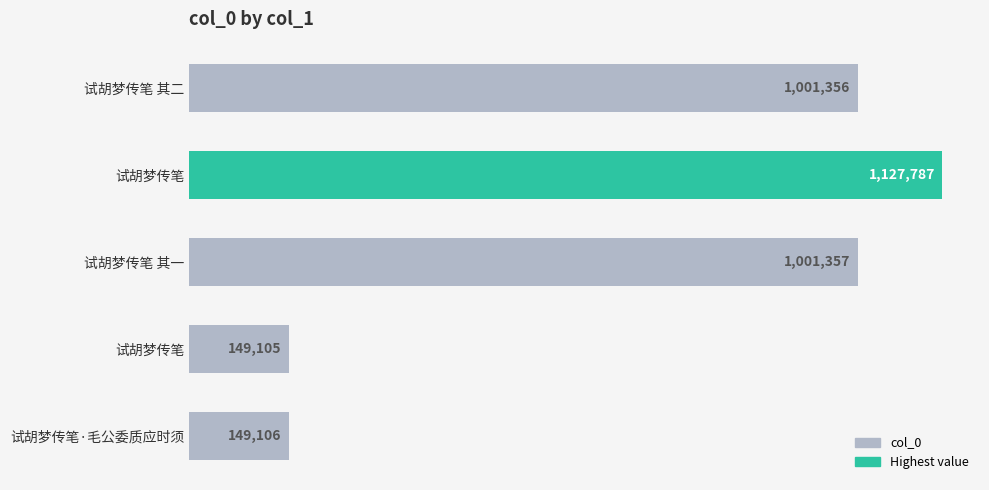

Does the chart contain stacked bars?

No